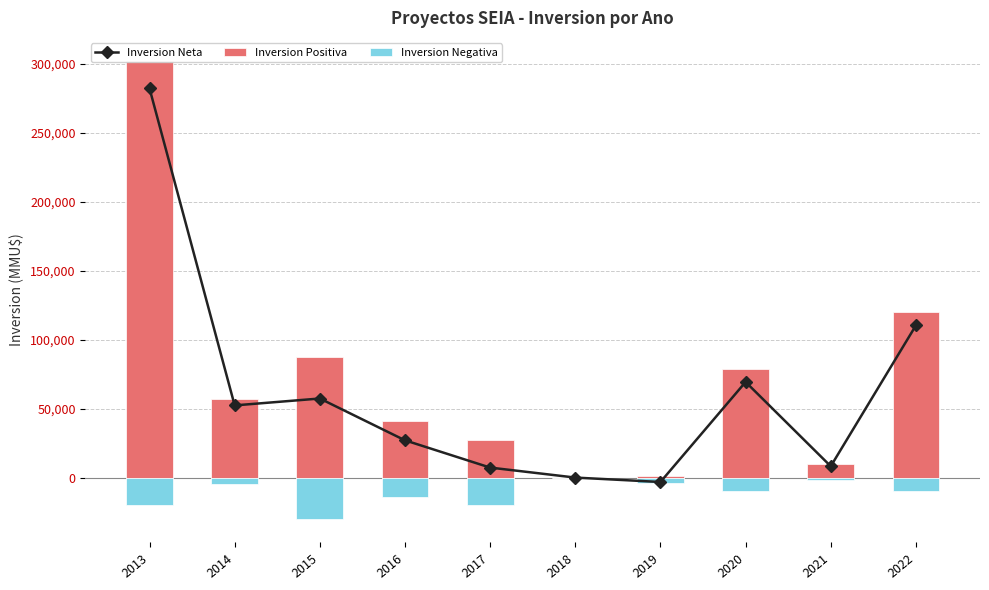

Reading left to right, list all the values displayed in this chart.

Inversion Neta: 2013=282000	2014=52300	2015=57300	2016=27000	2017=7239	2018=0	2019=-3200	2020=69280	2021=8200	2022=110280
Inversion Positiva: 2013=302000	2014=57300	2015=87600	2016=41000	2017=27239	2018=3	2019=800	2020=79000	2021=9900	2022=120000
Inversion Negativa: 2013=-20000	2014=-5000	2015=-30300	2016=-14000	2017=-20000	2018=-3	2019=-4000	2020=-9720	2021=-1700	2022=-9720